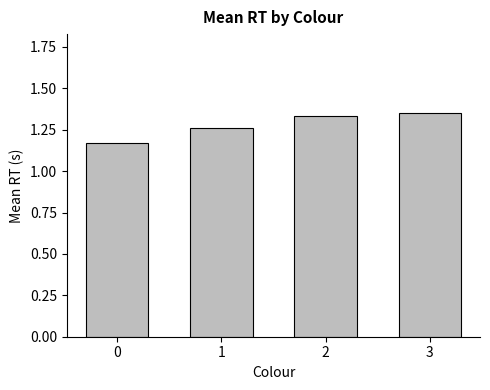

What is the change in value from 0 to 3?

+0.2